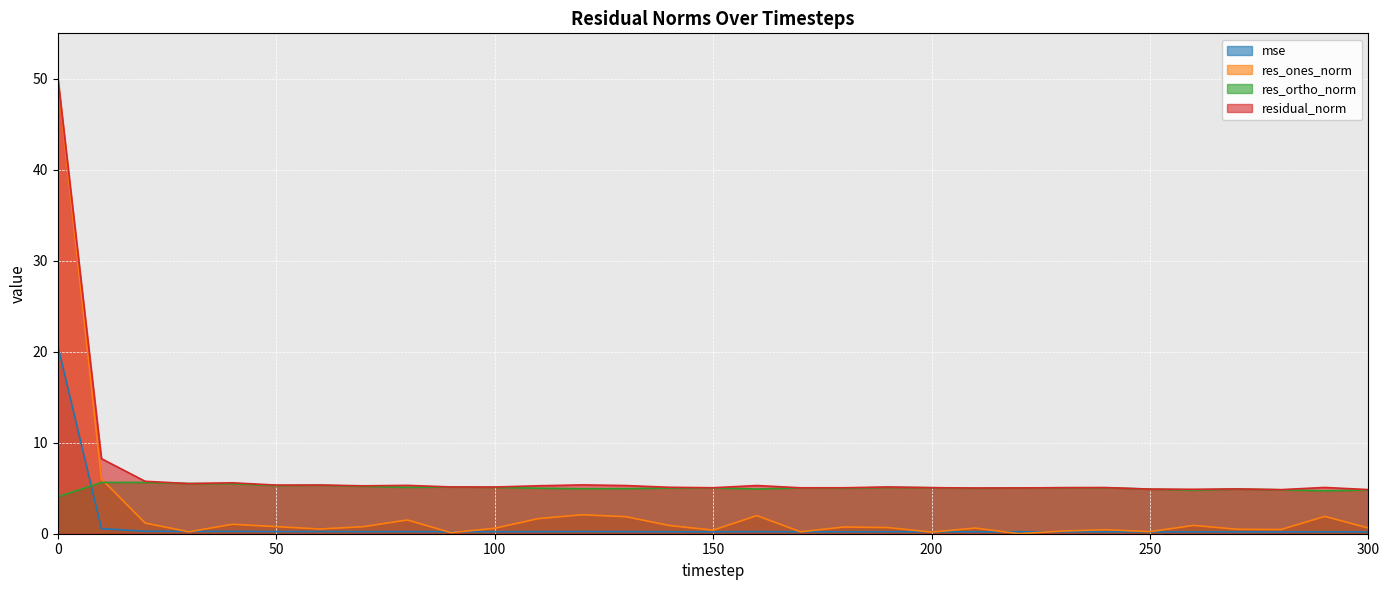

What are all the series names shown in the legend?

mse, res_ones_norm, res_ortho_norm, residual_norm